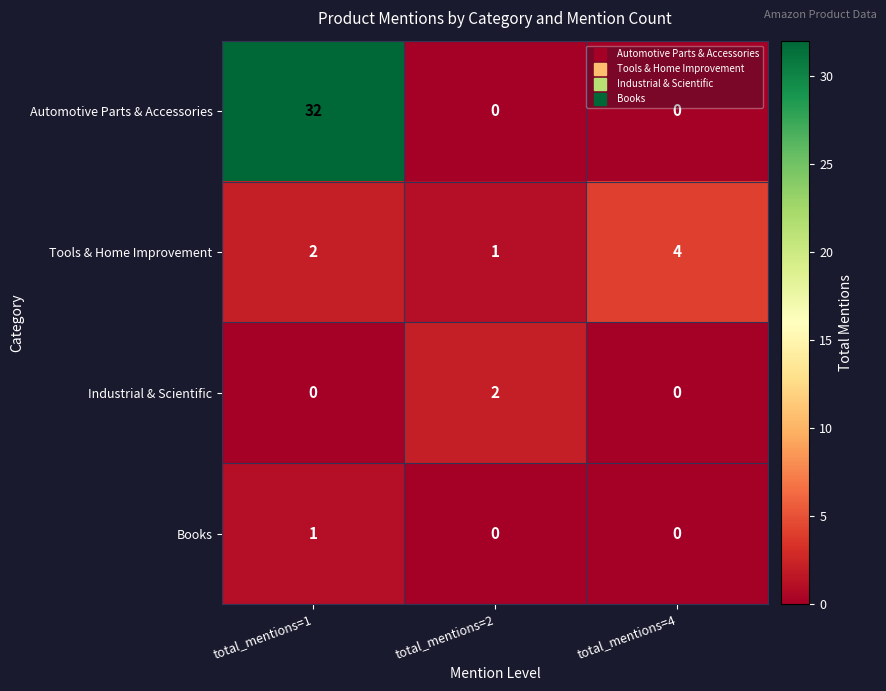

How many Automotive Parts & Accessories values are between 0 and 32?

3